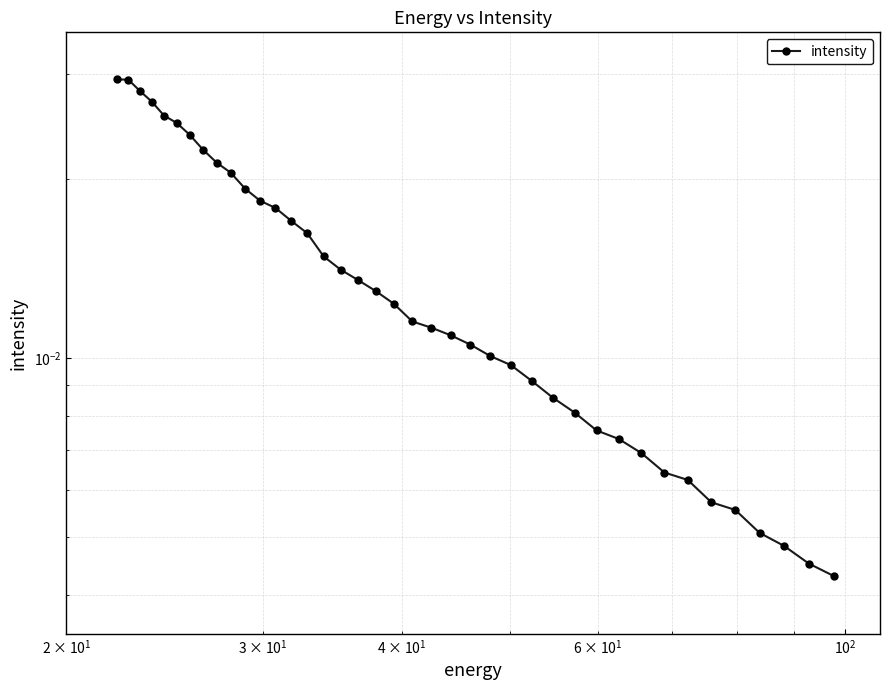

True or false: there are more than 0 points higher than both neighbors.

False